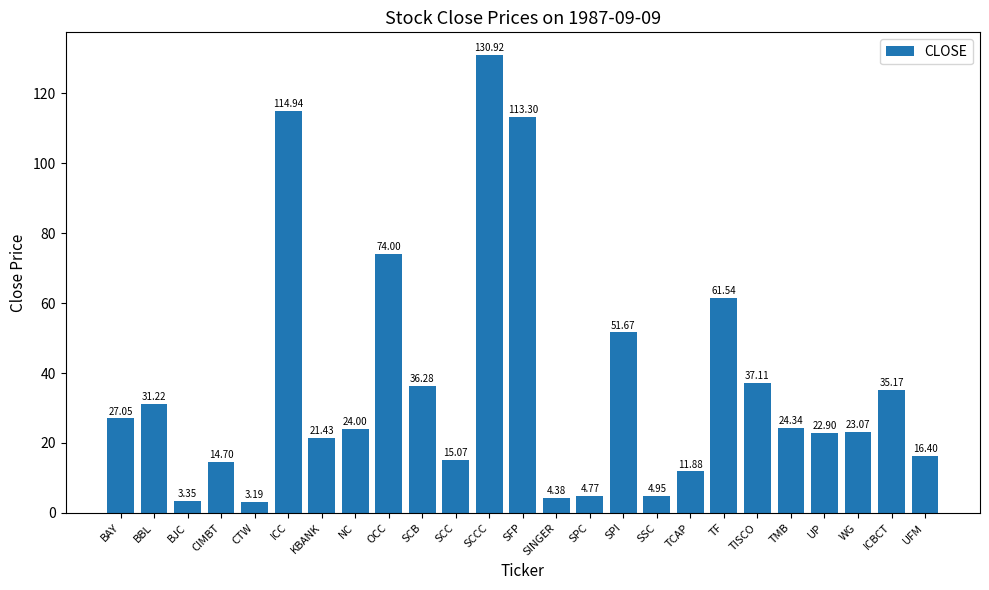

What is the sum of the values at SCB and CIMBT?

51.0